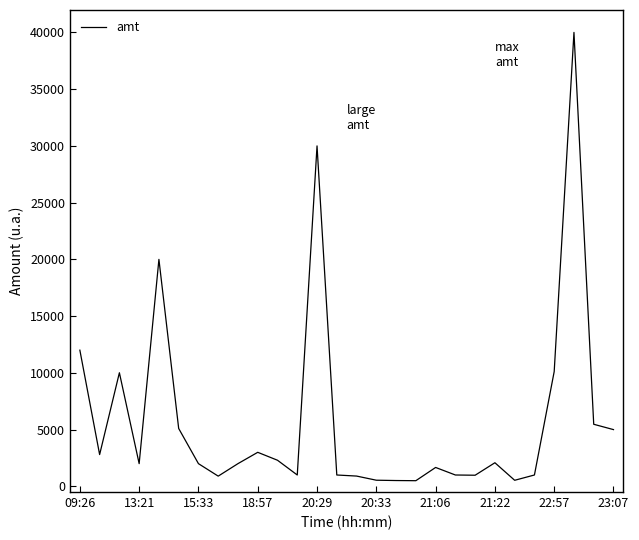

What is the average value?

5872